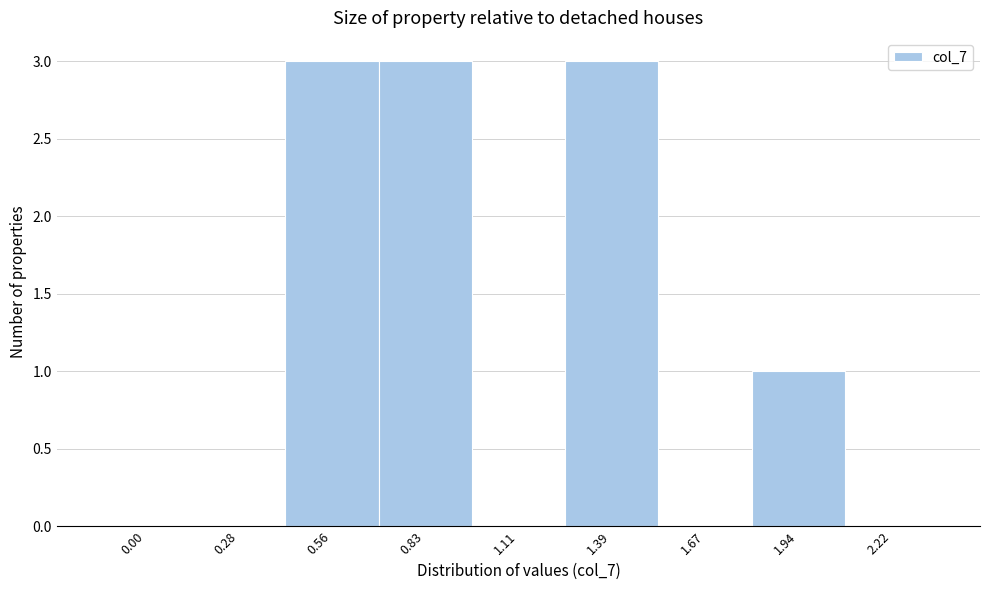

Reading left to right, extract all data points from this chart.

0.00=0	0.28=0	0.56=3	0.83=3	1.11=0	1.39=3	1.67=0	1.94=1	2.22=0